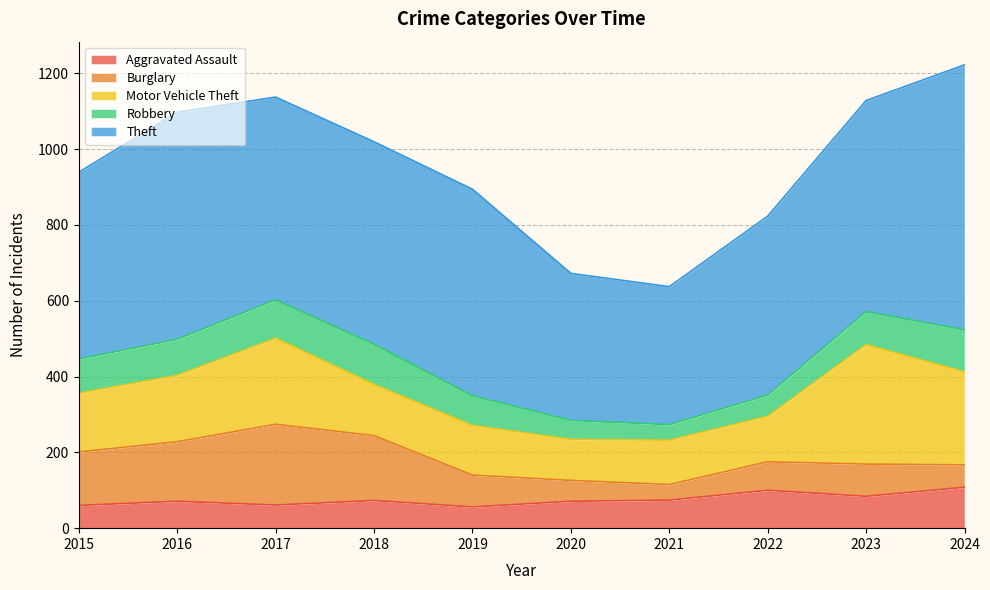

True or false: Motor Vehicle Theft and Robbery intersect in this chart.

False